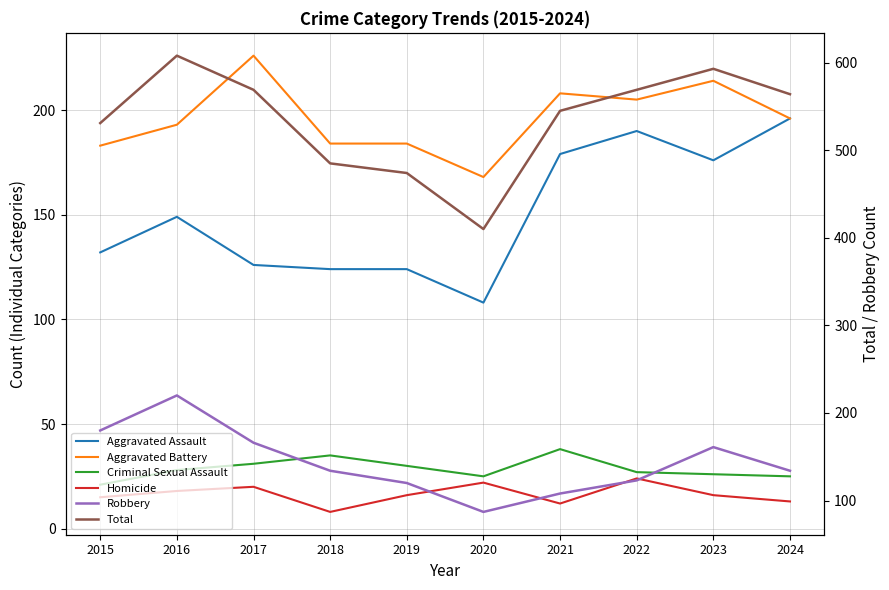

At which category does Total reach its first local valley?

2020